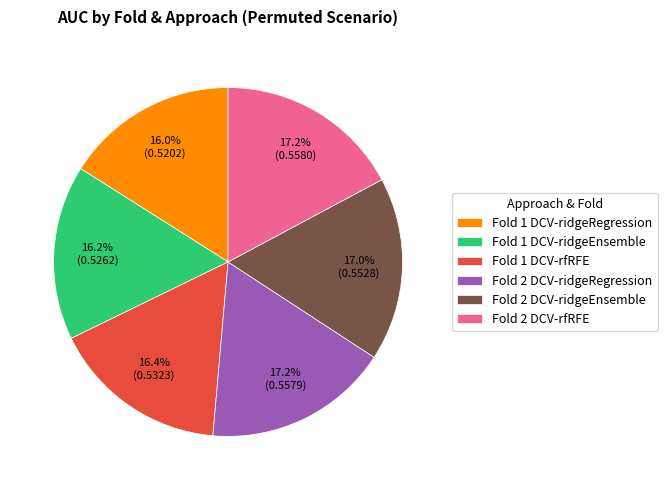

Do Fold 2 DCV-ridgeRegression and Fold 2 DCV-ridgeEnsemble together represent more than half of the pie?

No